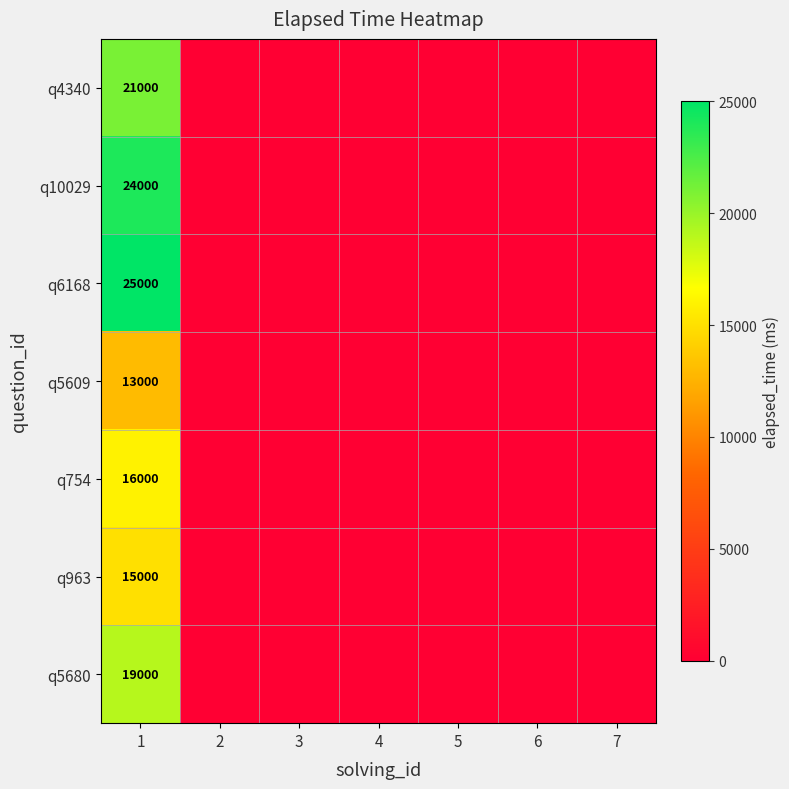

The q754 series shows 7712 at 1. True or false?

False